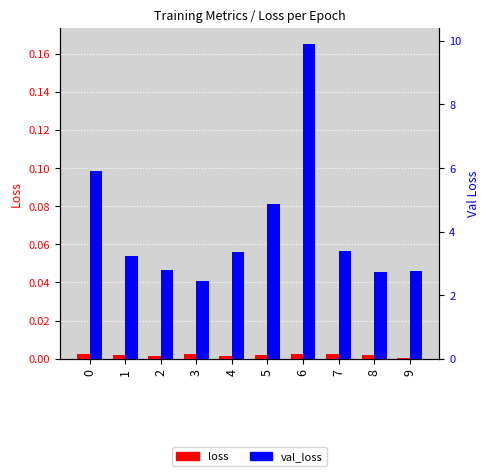

At how many categories does at least one series exceed 0?

10